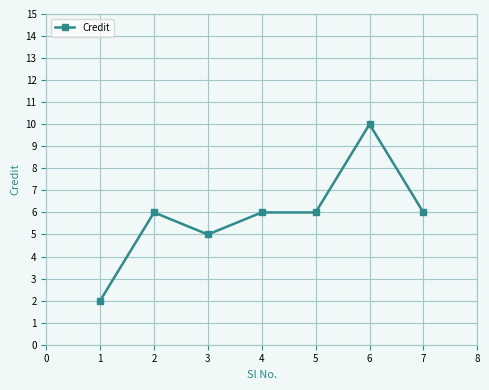

The value at 5 is 10. True or false?

False